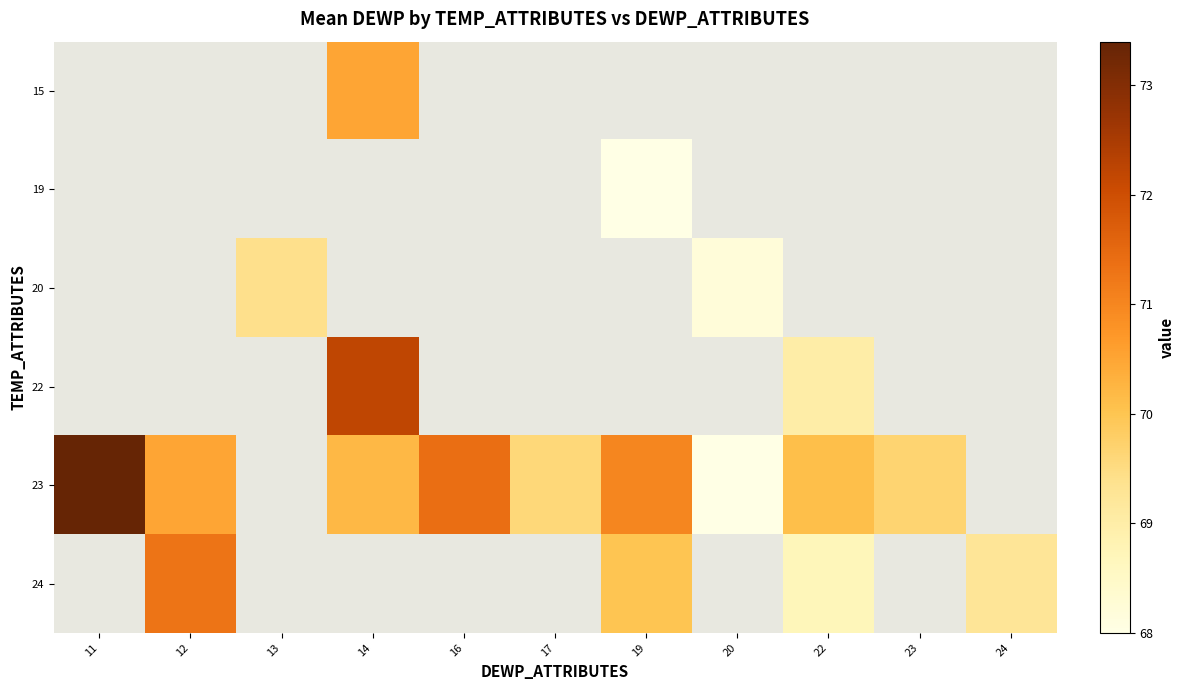

Count the number of categories in the chart.

11